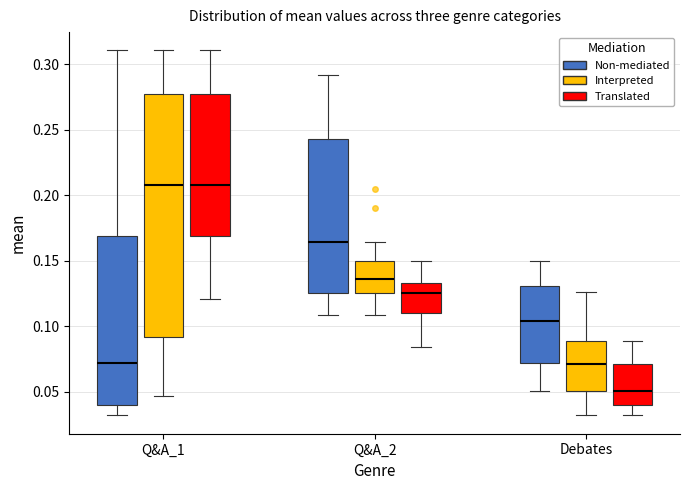

Comparing the boxes themselves (not the whiskers), which one is the tallest?

Q&A_1 (Interpreted)